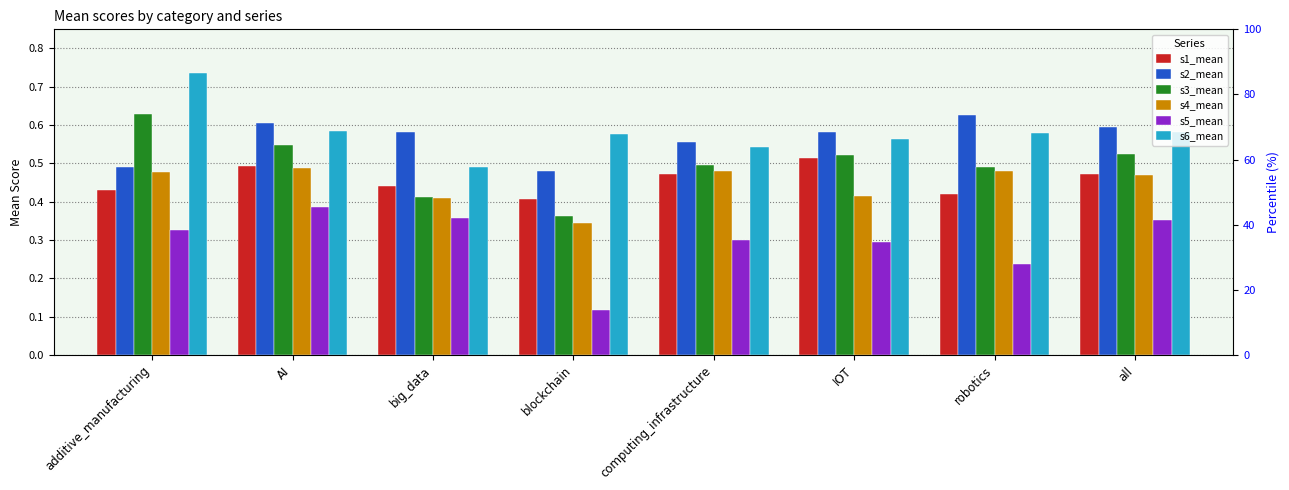

What is the value of the s5_mean bar at the 3rd from the left?

0.4